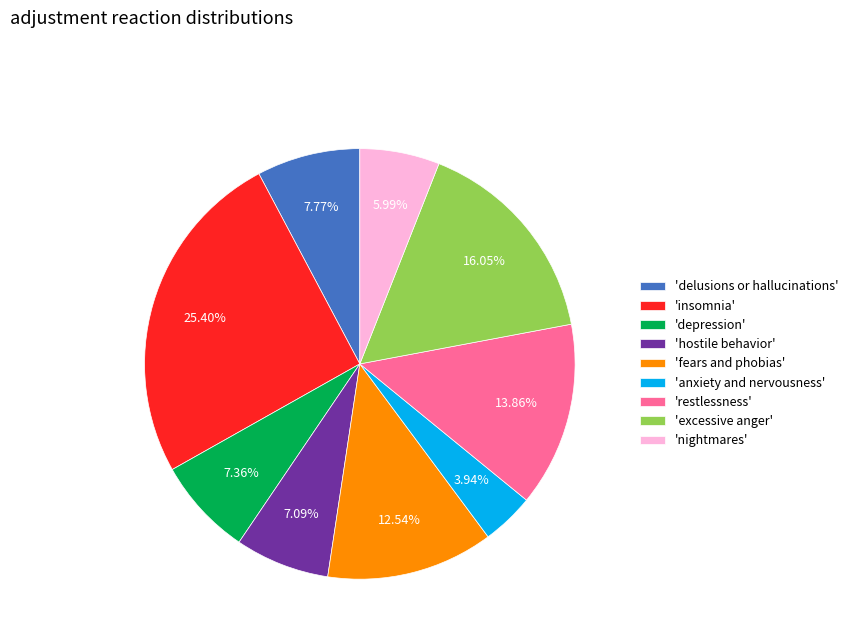

What is the largest slice in the pie chart?

'insomnia'